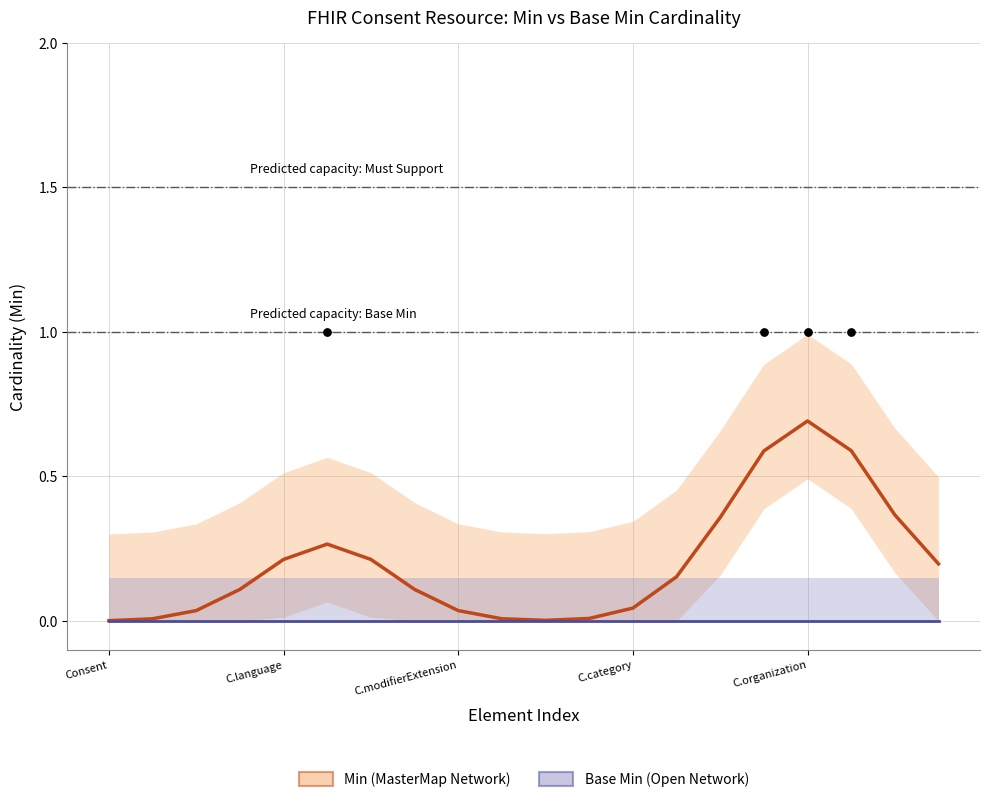

Which series contains the highest Y value?

Min (MasterMap Network)